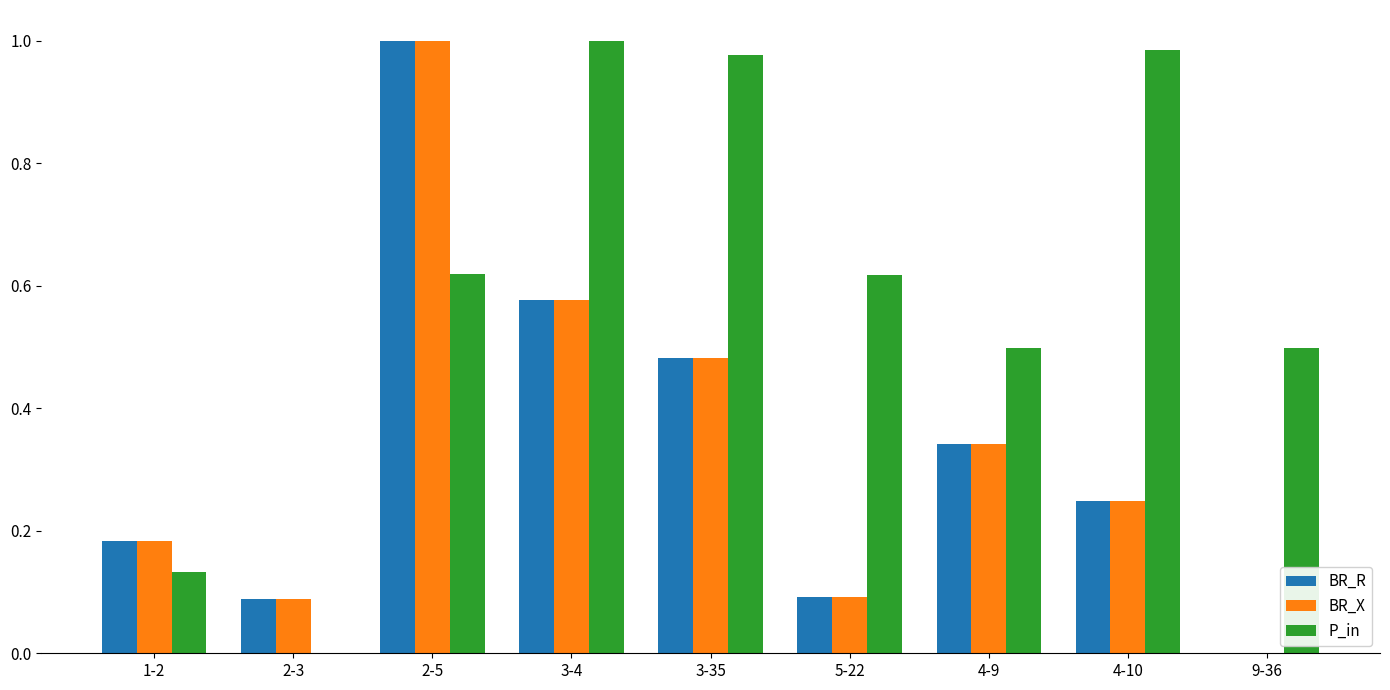

Where is BR_R nearest to the value 0?

9-36